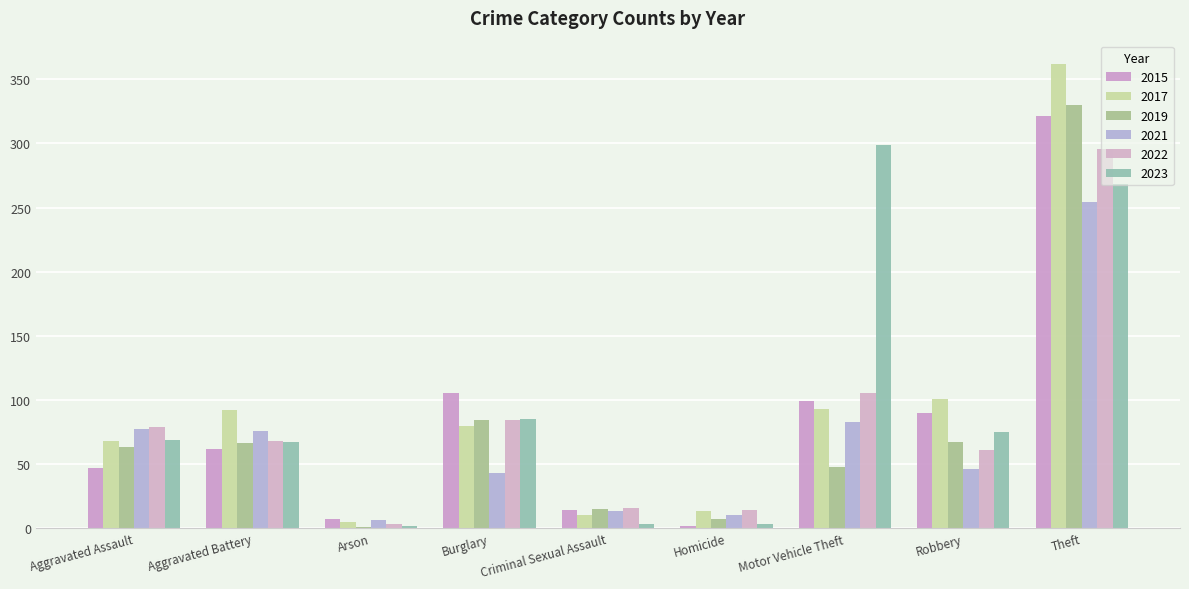

What is the value of the 2019 bar at the 6th from the left?

7